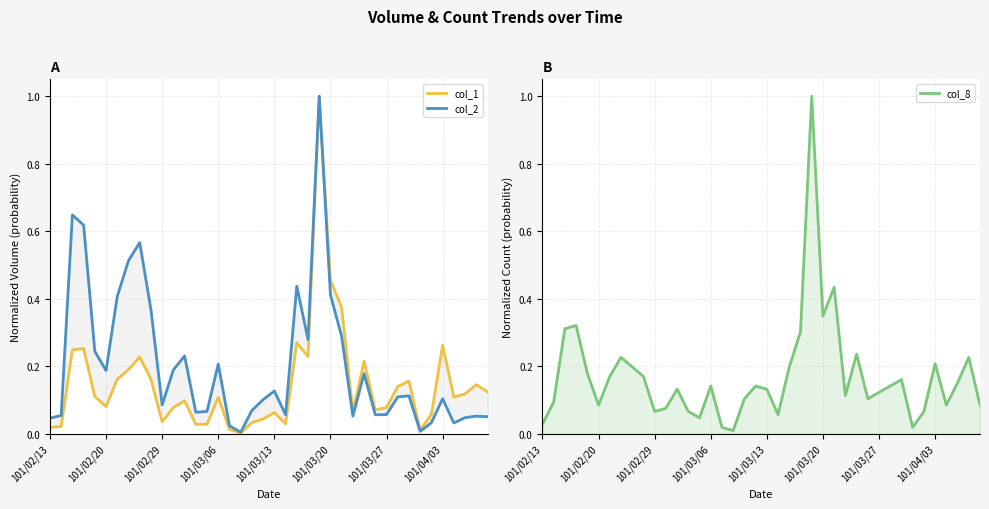

What is the sum of all col_1 values?

5.9